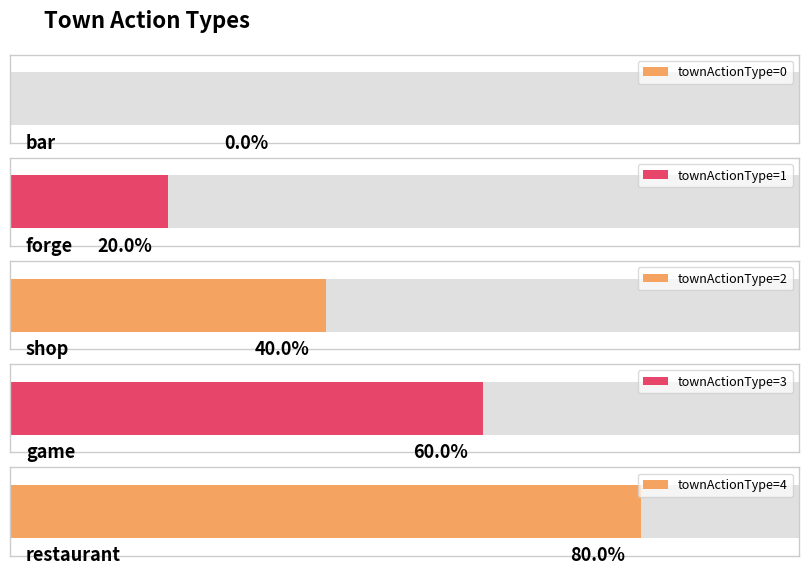

How many bars are there in total?

5